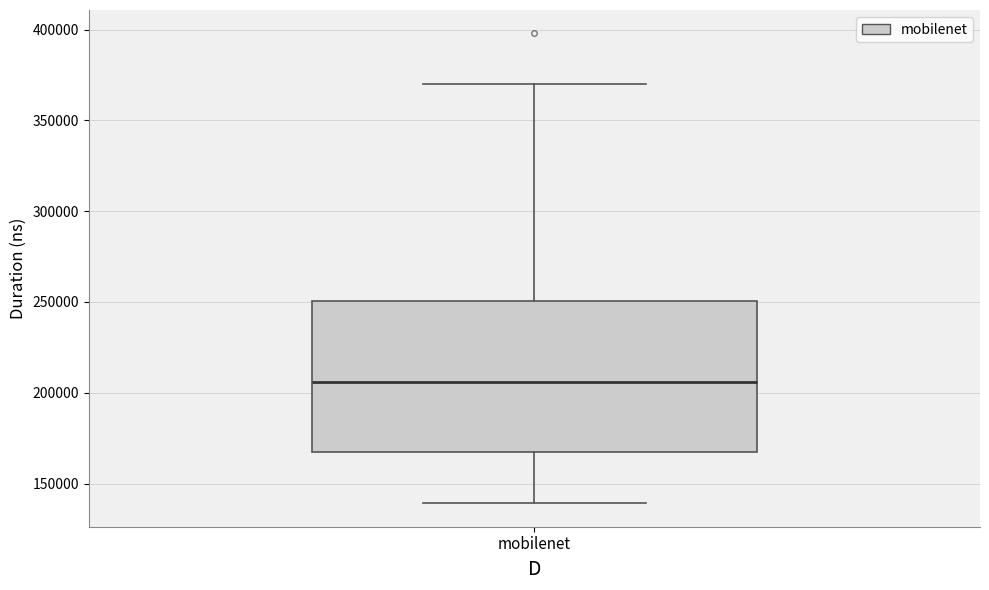

Transcribe this box plot: give where the median line is, the range the box spans, and where the two whiskers end, as read against the y-axis. The values are not printed on the chart, so give them approximately, as read against the axis.

median 205000, box 165000 to 250000, whiskers 140000 to 370000